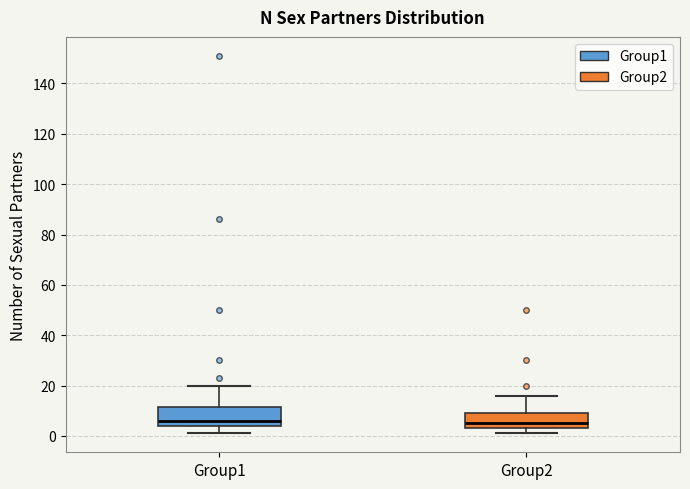

Reading left to right, transcribe this box plot: for each box, give where its median line is, the range the box spans, and where its two whiskers end, as read against the y-axis. The values are not printed on the chart, so give them approximately, as read against the axis.

Group1: median 6, box 4 to 12, whiskers 2 to 20
Group2: median 6, box 4 to 10, whiskers 2 to 16